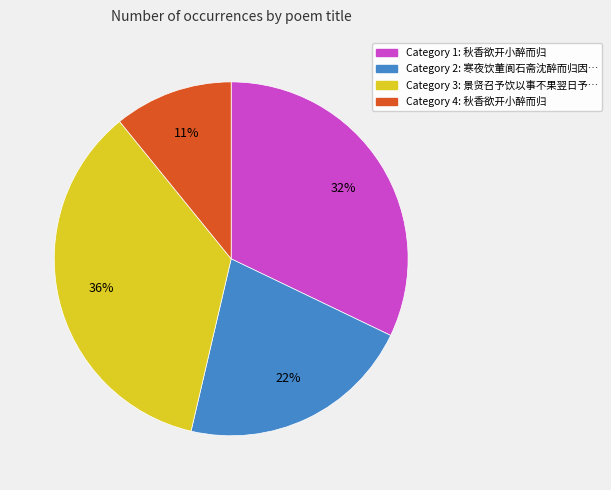

To the nearest percent, what is the difference between the largest and smallest slice percentages?

25%